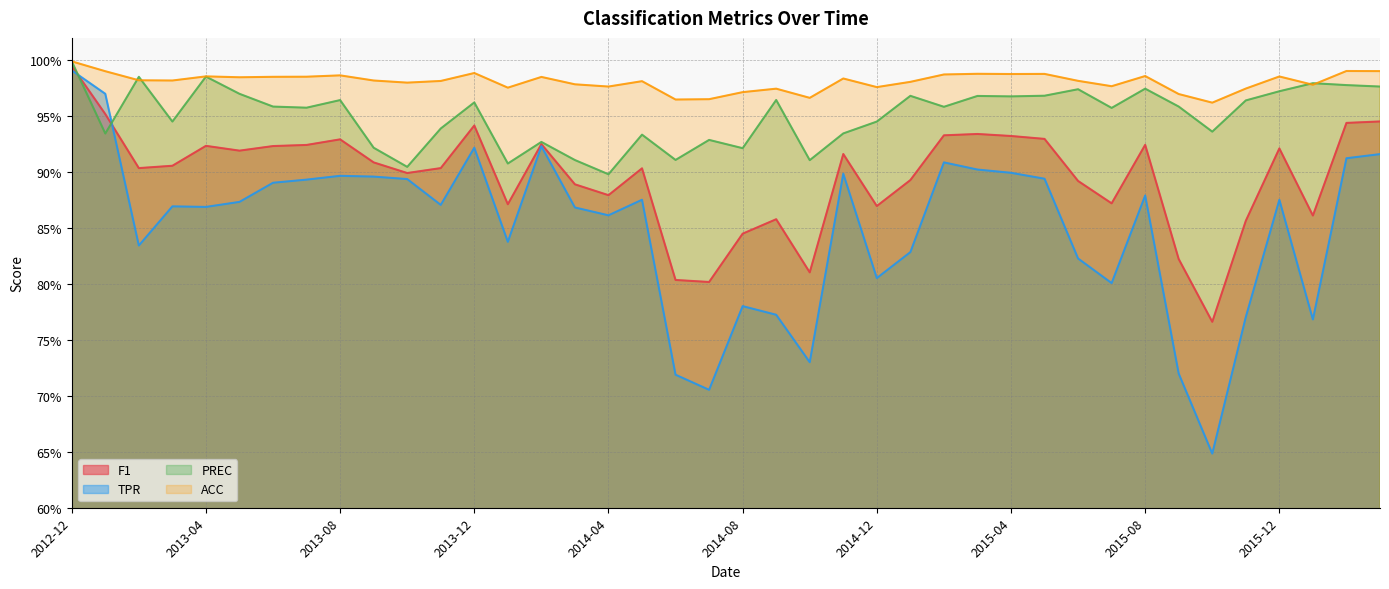

At which category does the chart reach its peak across all series?

2012-12